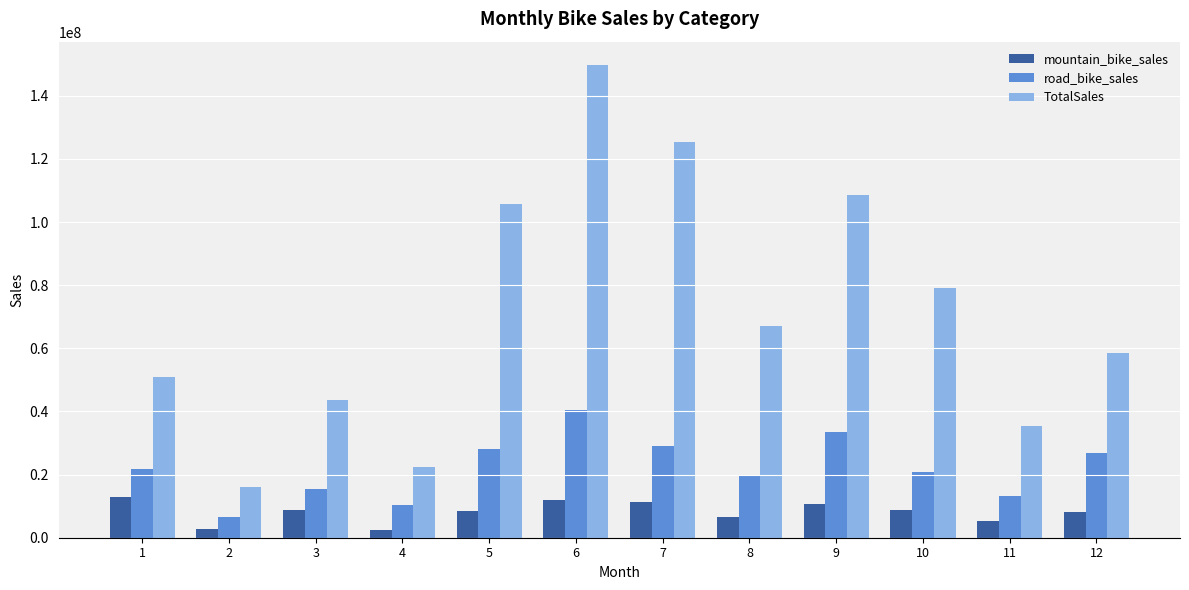

List the series in order of their overall mean, lowest first.

mountain_bike_sales, road_bike_sales, TotalSales